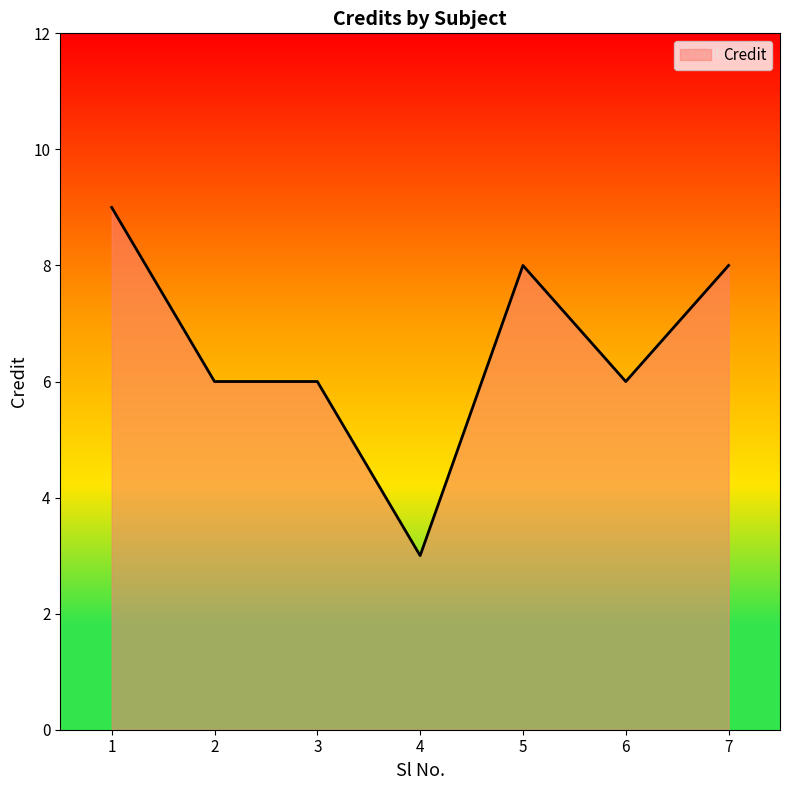

Reading right to left, extract all data points from this chart.

8	6	8	3	6	6	9